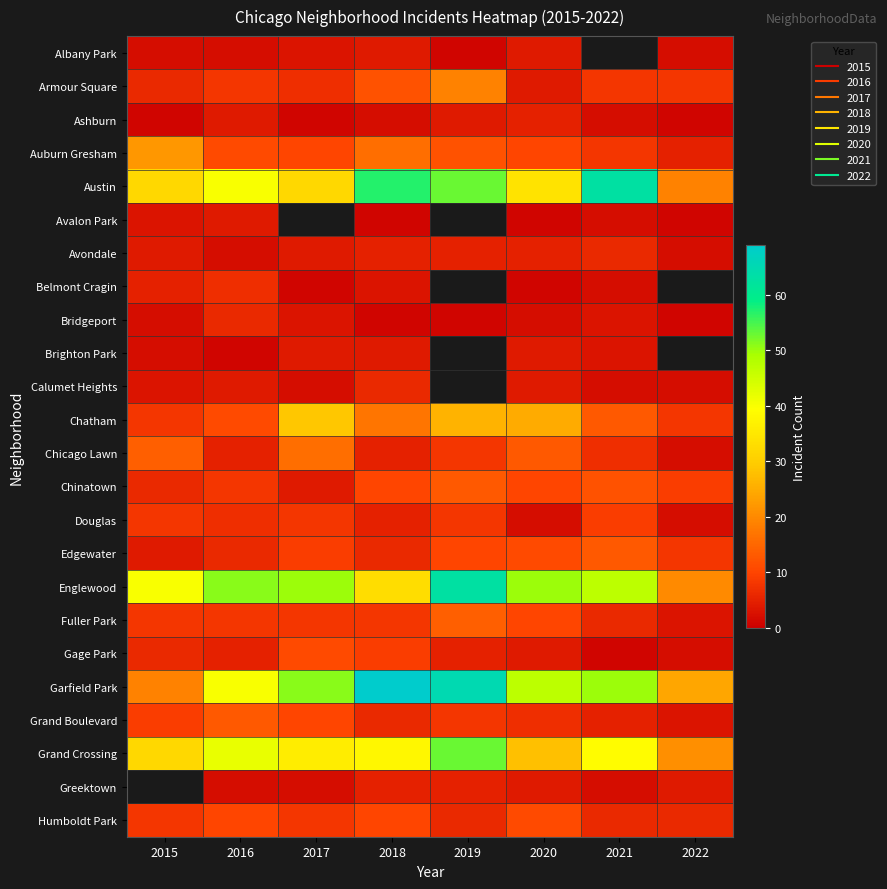

The Grand Boulevard series shows 2.3 at 2019. True or false?

False